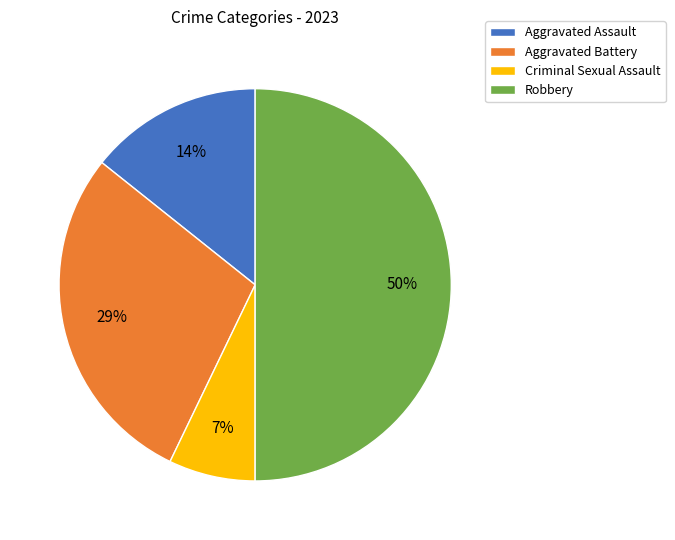

Which has a higher value, Aggravated Assault or Robbery?

Robbery